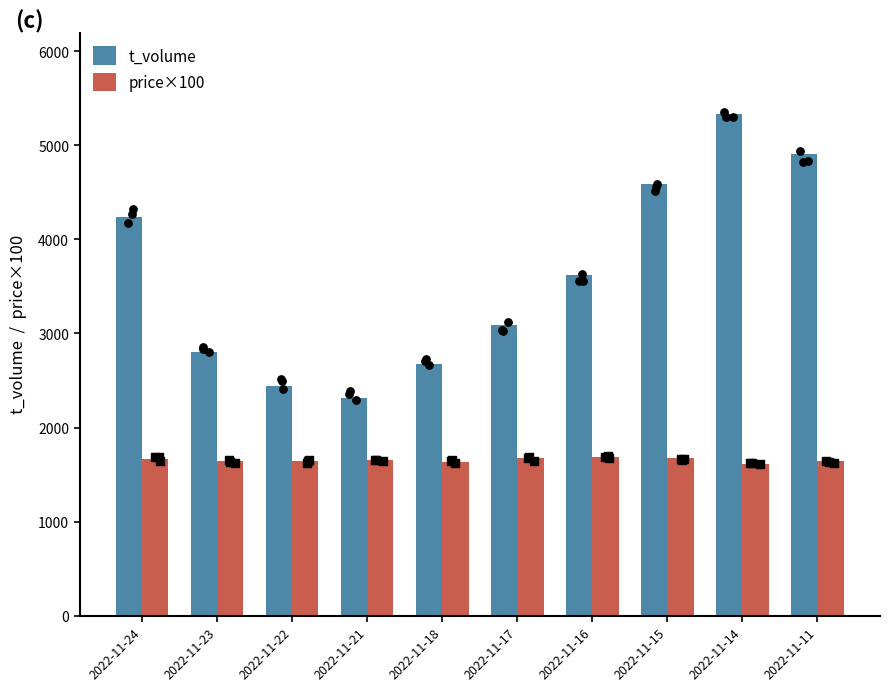

Which series reaches the minimum Y coordinate?

price×100